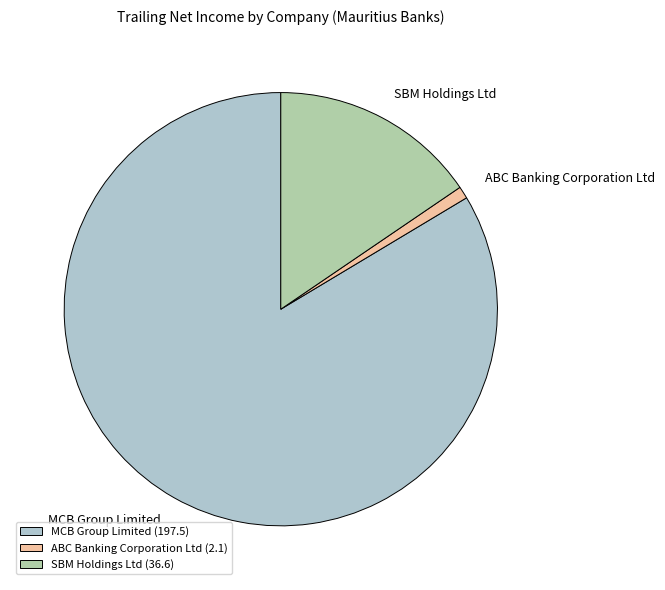

Rank the categories by value from lowest to highest.

ABC Banking Corporation Ltd, SBM Holdings Ltd, MCB Group Limited